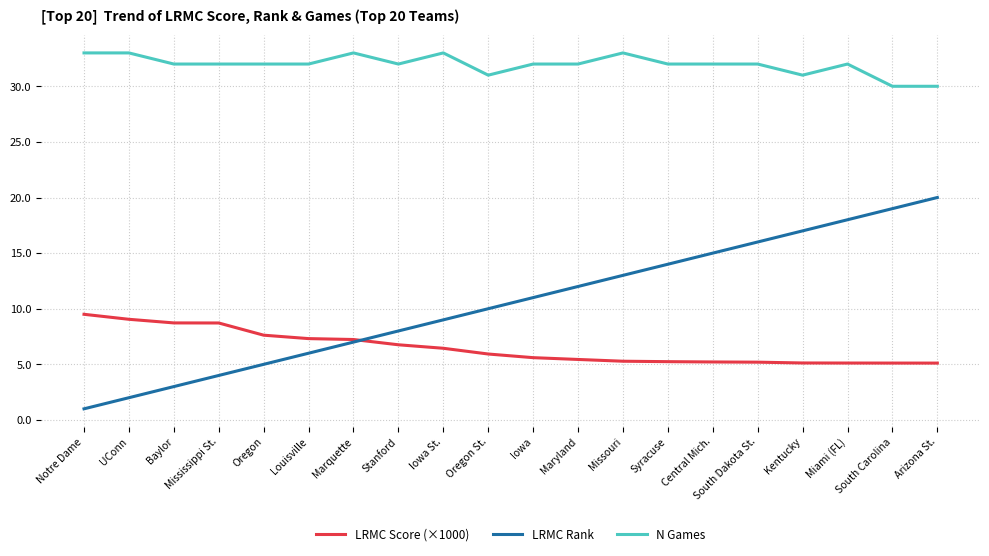

What is the total value across all series at Marquette?

47.2